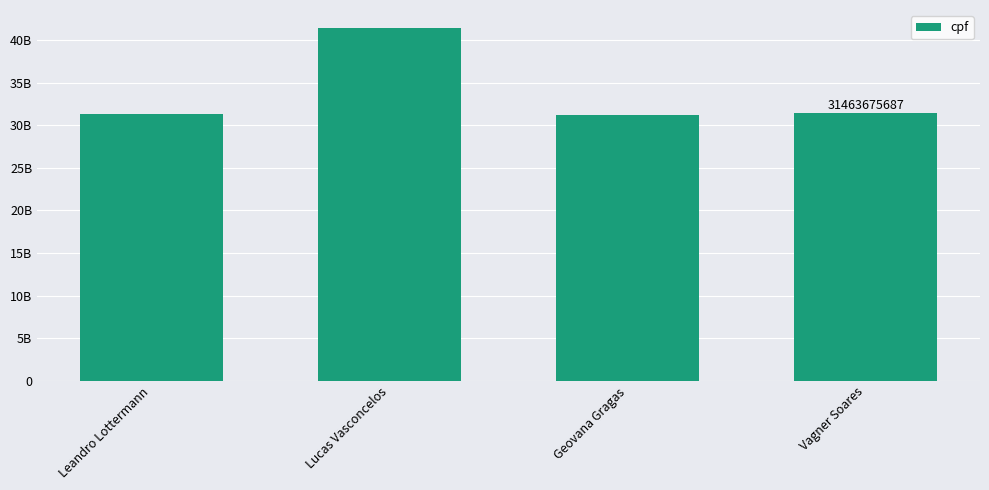

Reading right to left, transcribe all the data shown in this chart.

31463675687	31258718498	41453574787	31276545365